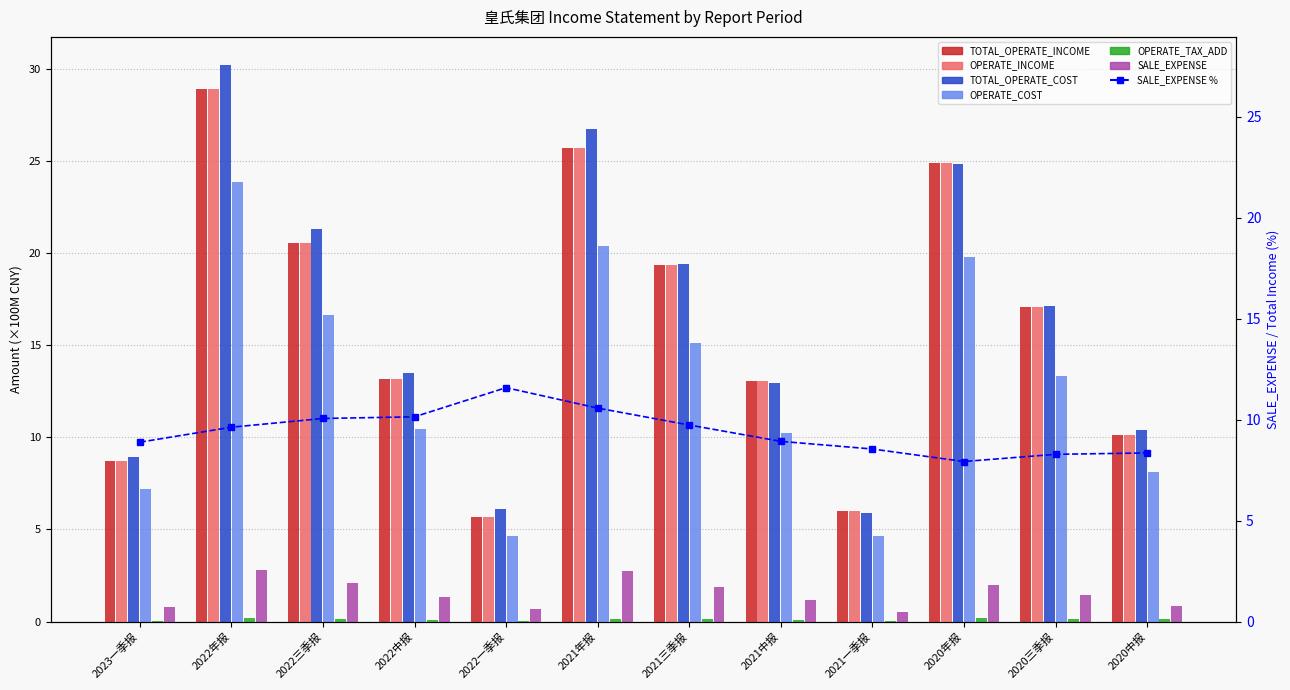

What value does the TOTAL_OPERATE_COST series have at 2020年报?

24.9